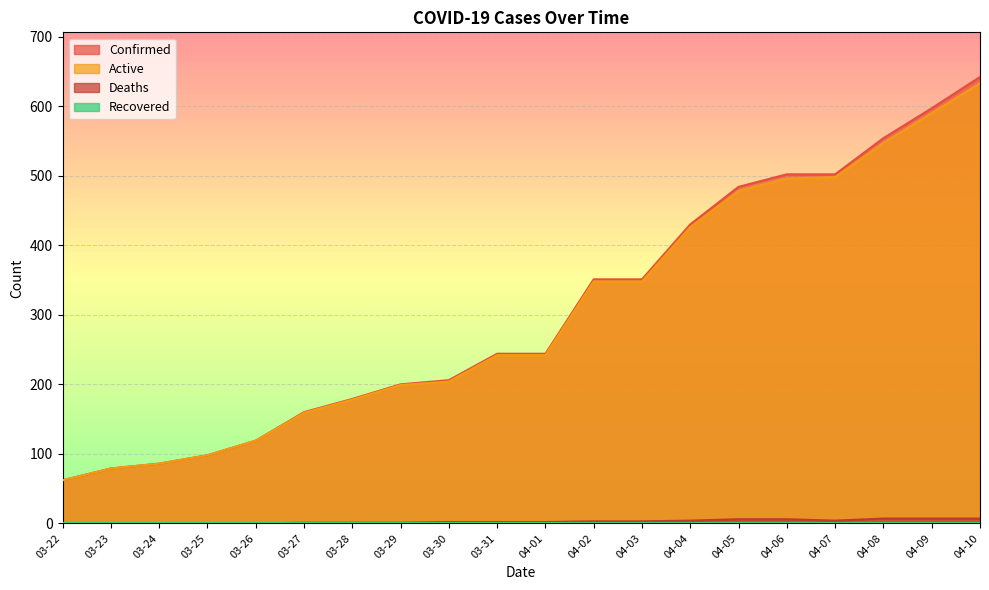

Where is Active nearest to the value 347?

04-02